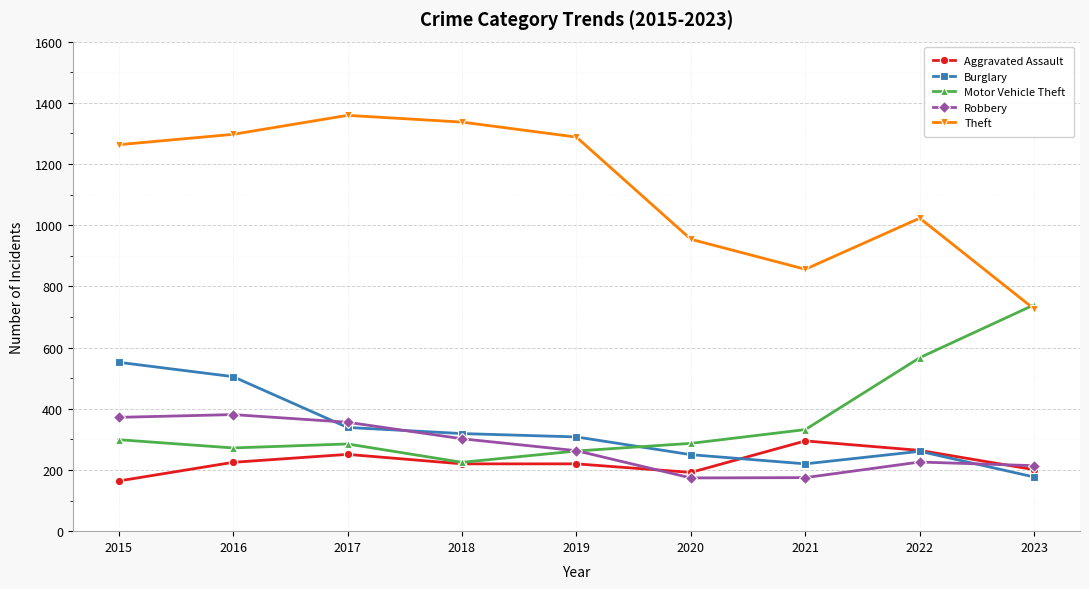

Where is the first local minimum for Theft?

2021